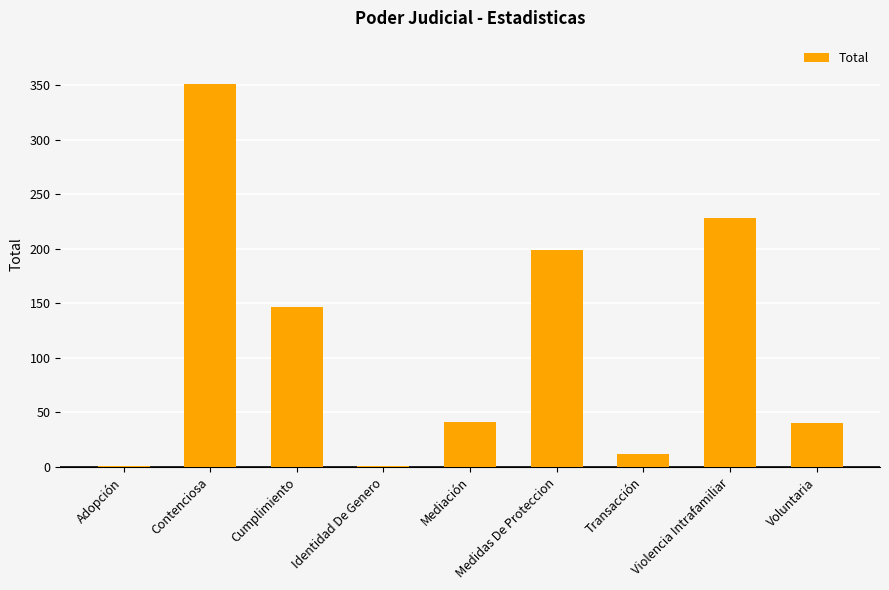

At which label is the value closest to 176?

Medidas De Proteccion